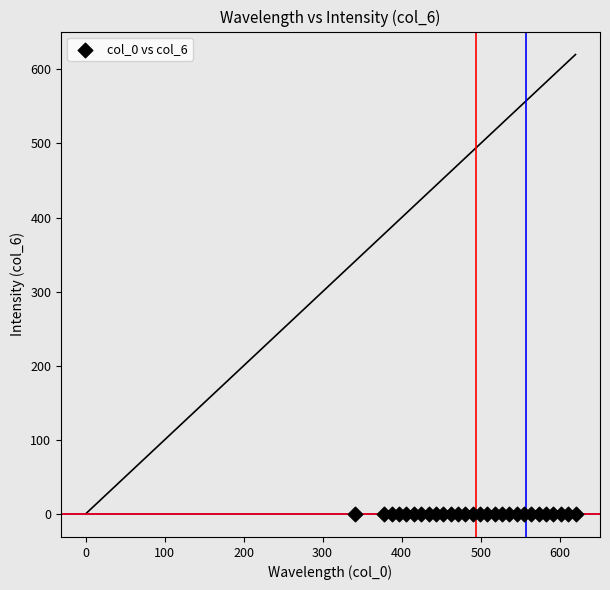

What is the range of Y values (max minus min)?

0.4